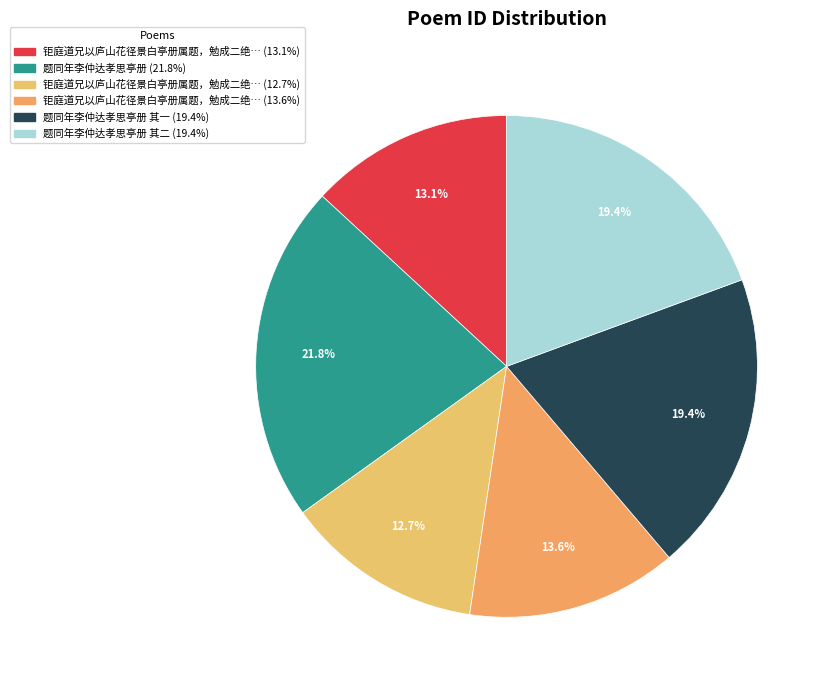

Which category has the biggest portion of the pie?

题同年李仲达孝思亭册